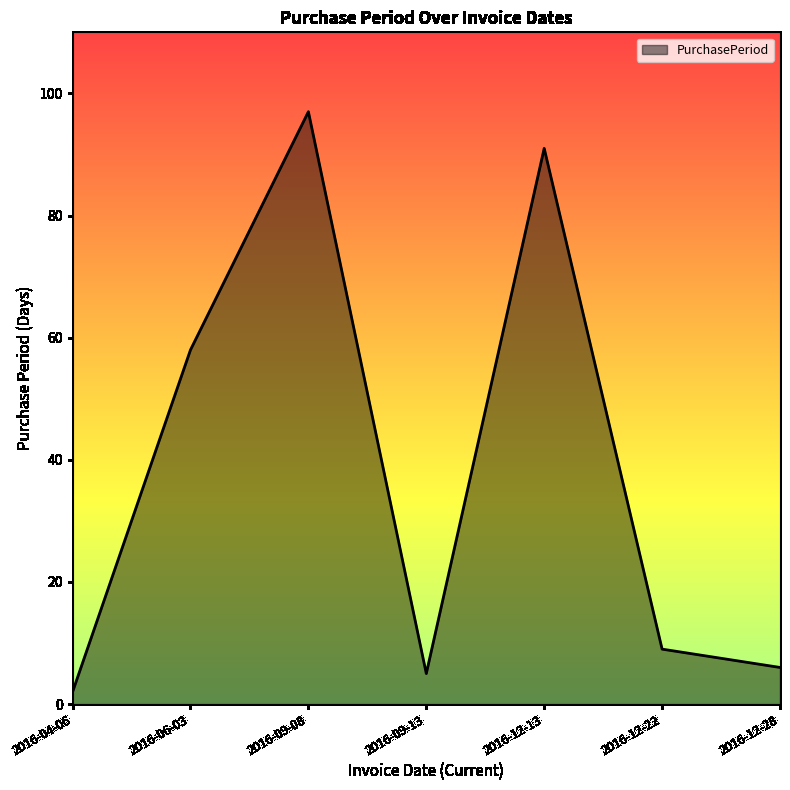

The value at 2016-09-13 is 5. True or false?

True